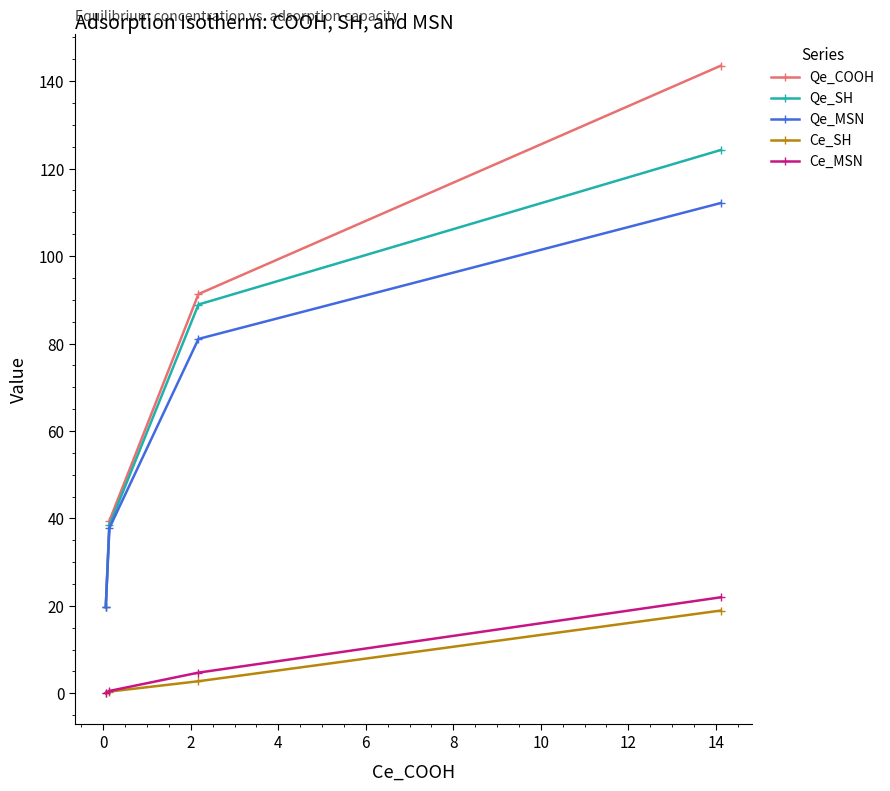

True or false: Qe_SH has more than 1 interior local peaks.

False